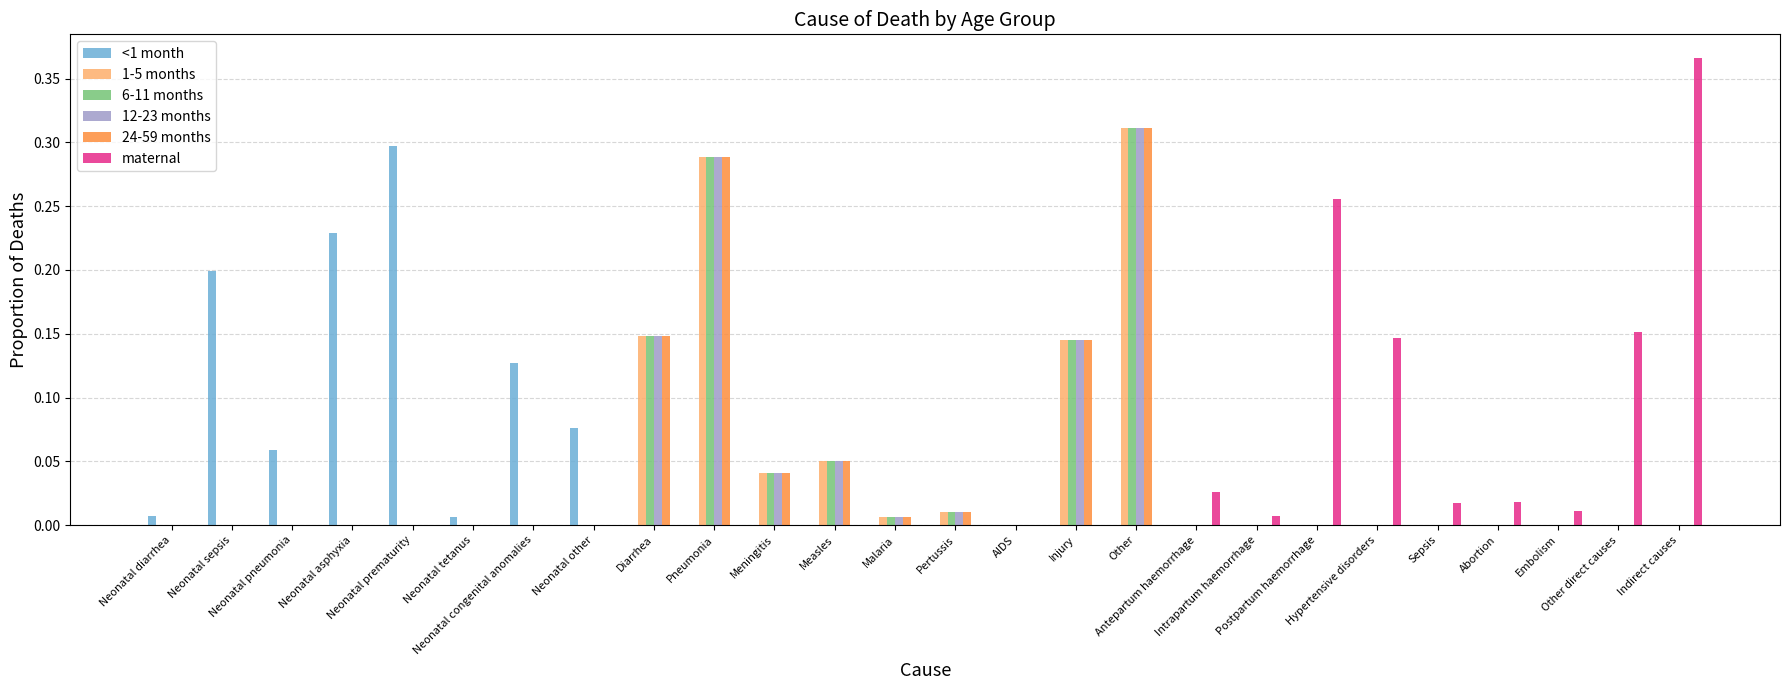

Reading right to left, extract all data points from this chart.

<1 month: 0.0	0.0	0.0	0.0	0.0	0.0	0.0	0.0	0.0	0.0	0.0	0.0	0.0	0.0	0.0	0.0	0.0	0.0	0.1	0.1	0.0	0.3	0.2	0.1	0.2	0.0
1-5 months: 0.0	0.0	0.0	0.0	0.0	0.0	0.0	0.0	0.0	0.3	0.1	0.0	0.0	0.0	0.1	0.0	0.3	0.1	0.0	0.0	0.0	0.0	0.0	0.0	0.0	0.0
6-11 months: 0.0	0.0	0.0	0.0	0.0	0.0	0.0	0.0	0.0	0.3	0.1	0.0	0.0	0.0	0.1	0.0	0.3	0.1	0.0	0.0	0.0	0.0	0.0	0.0	0.0	0.0
12-23 months: 0.0	0.0	0.0	0.0	0.0	0.0	0.0	0.0	0.0	0.3	0.1	0.0	0.0	0.0	0.1	0.0	0.3	0.1	0.0	0.0	0.0	0.0	0.0	0.0	0.0	0.0
24-59 months: 0.0	0.0	0.0	0.0	0.0	0.0	0.0	0.0	0.0	0.3	0.1	0.0	0.0	0.0	0.1	0.0	0.3	0.1	0.0	0.0	0.0	0.0	0.0	0.0	0.0	0.0
maternal: 0.4	0.2	0.0	0.0	0.0	0.1	0.3	0.0	0.0	0.0	0.0	0.0	0.0	0.0	0.0	0.0	0.0	0.0	0.0	0.0	0.0	0.0	0.0	0.0	0.0	0.0